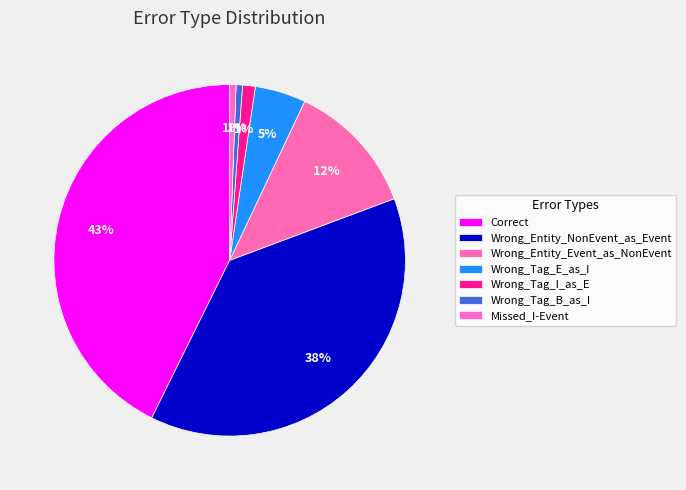

The Wrong_Tag_E_as_I slice represents 5% of the pie. True or false?

True